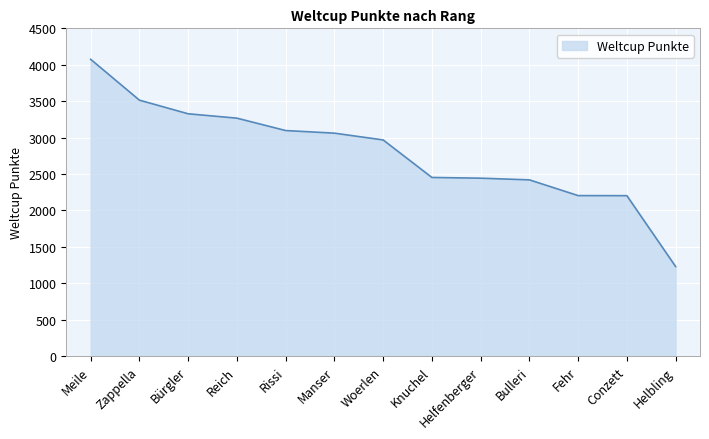

What is the difference between the values at Rissi and Bulleri?

677